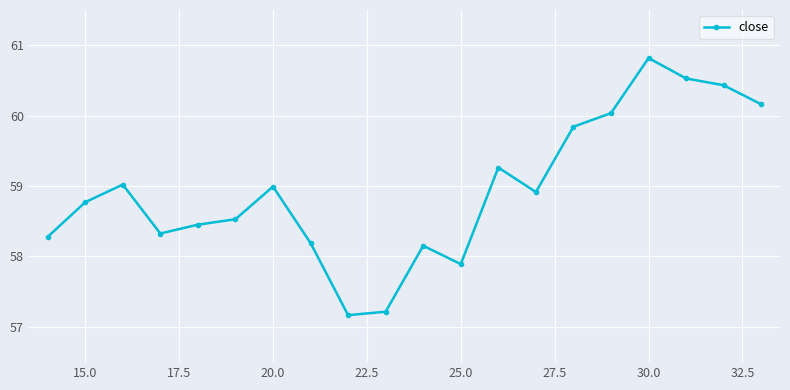

What is the sum of all values?

1179.0